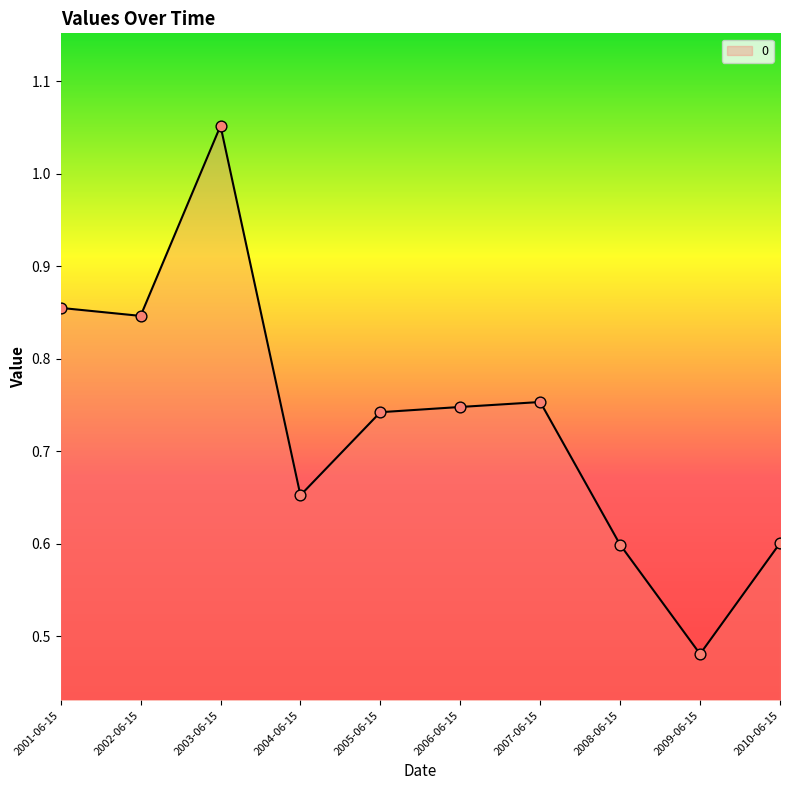

Which has a higher value, 2008-06-15 or 2009-06-15?

2008-06-15